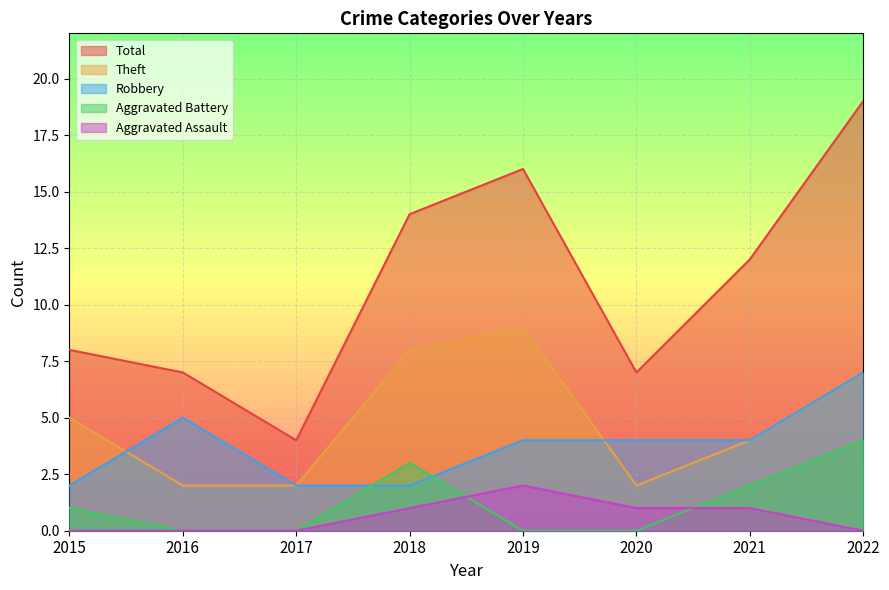

Where is Theft nearest to the value 5?

2015